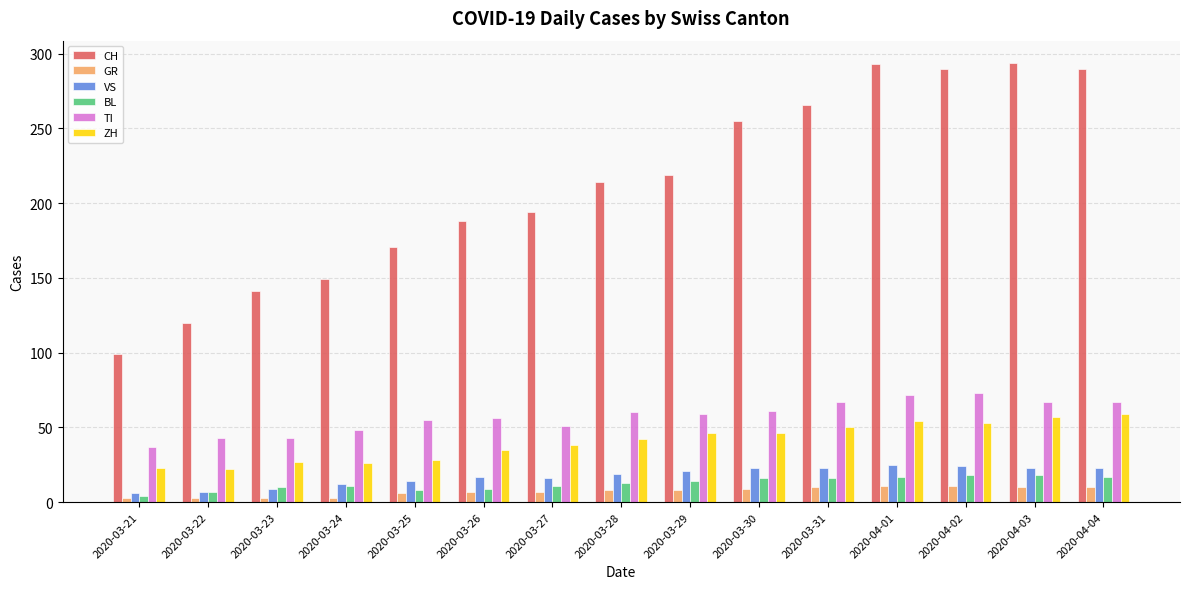

Is the value of ZH at 2020-04-01 greater than the value of GR at 2020-03-29?

Yes